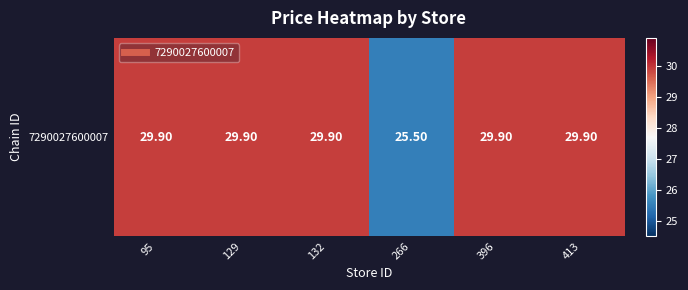

The value at 129 is 49.1. True or false?

False